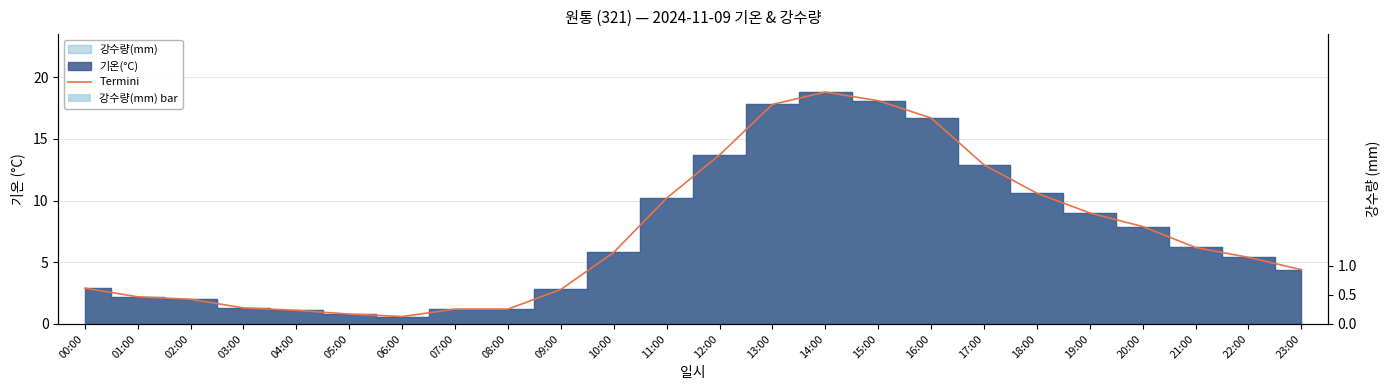

How many distinct data groups are displayed?

2